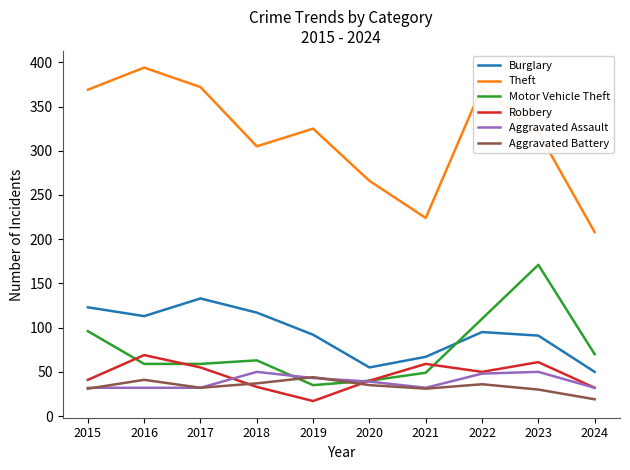

True or false: Motor Vehicle Theft and Theft cross at least once.

False